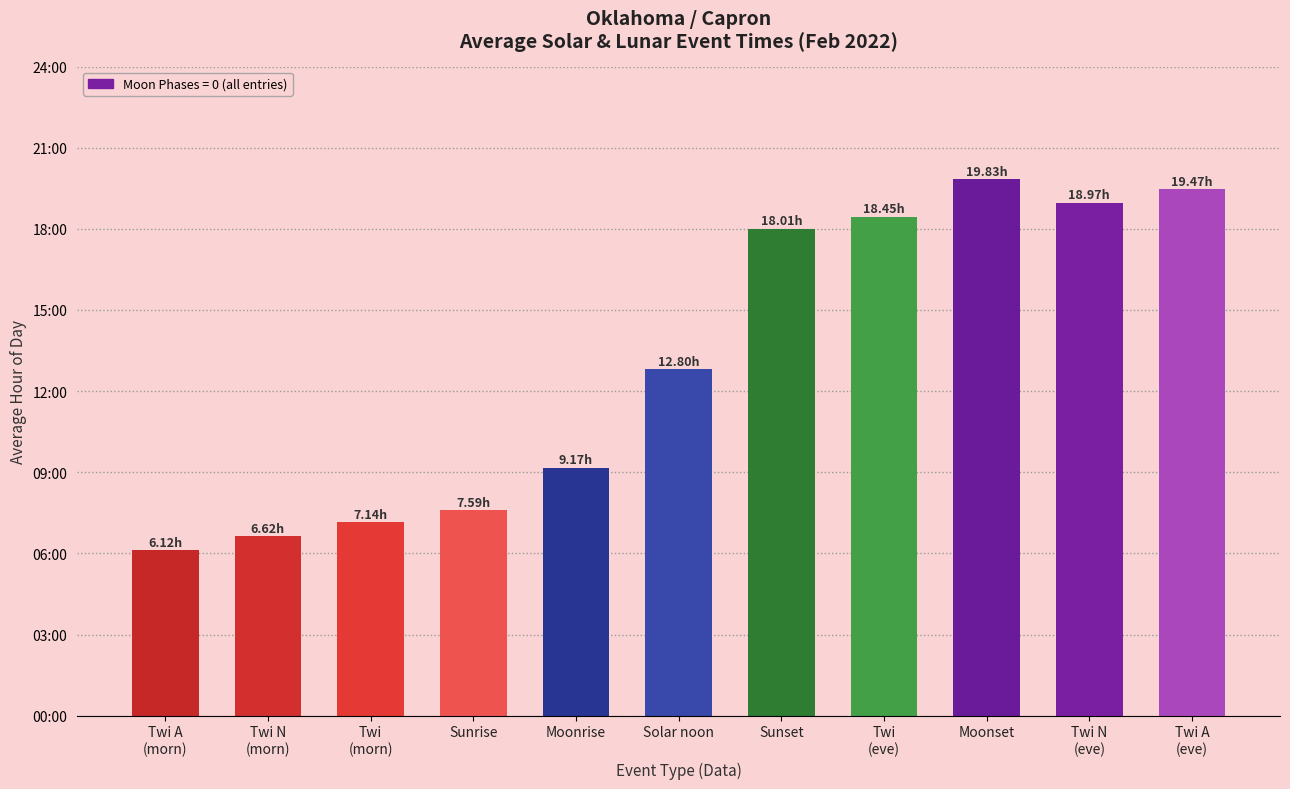

Reading left to right, list all the values displayed in this chart.

6.1	6.6	7.1	7.6	9.2	12.8	18.0	18.4	19.8	19.0	19.5